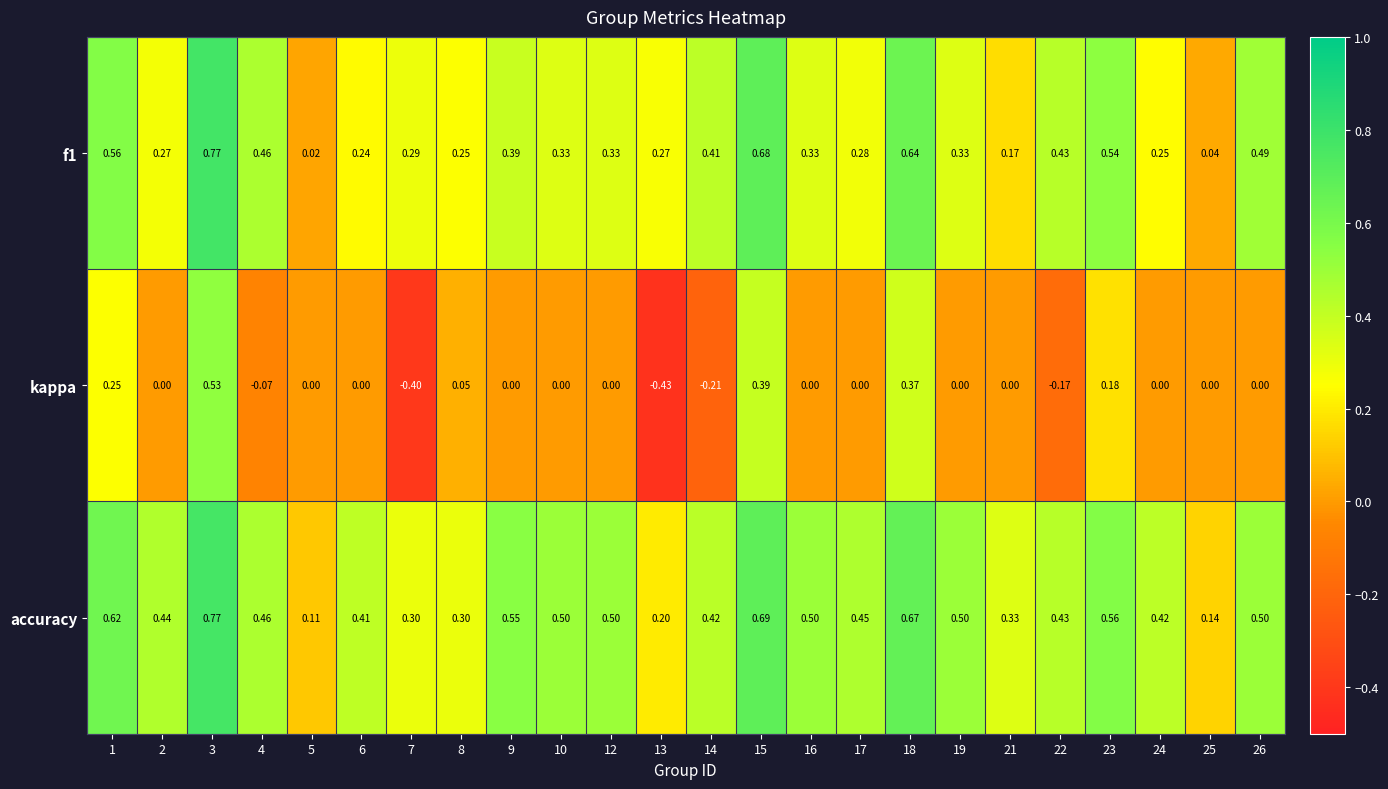

Which series has the largest total across all categories?

accuracy